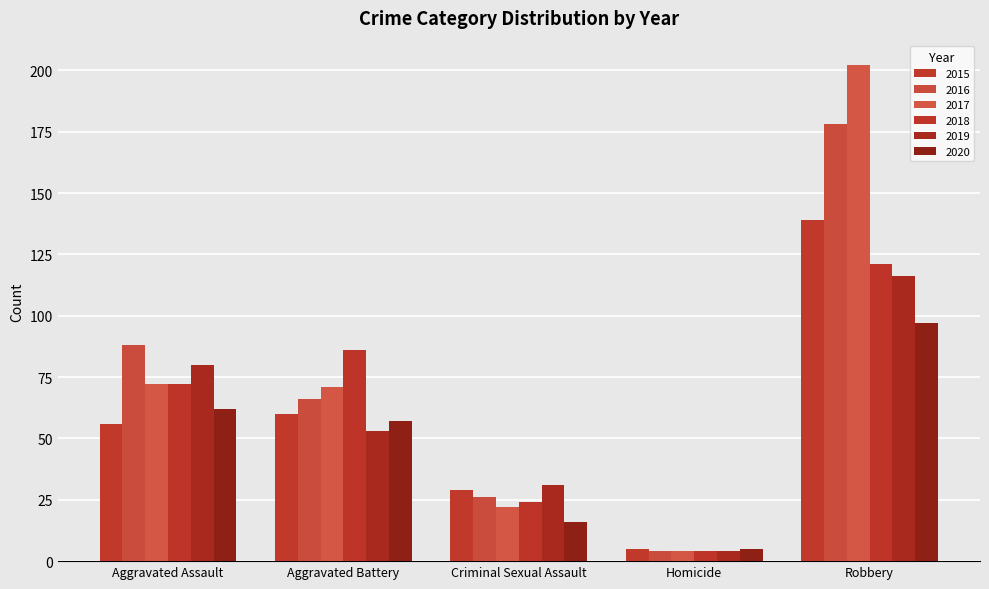

At Robbery, list the series in order from smallest to largest.

2020, 2019, 2018, 2015, 2016, 2017